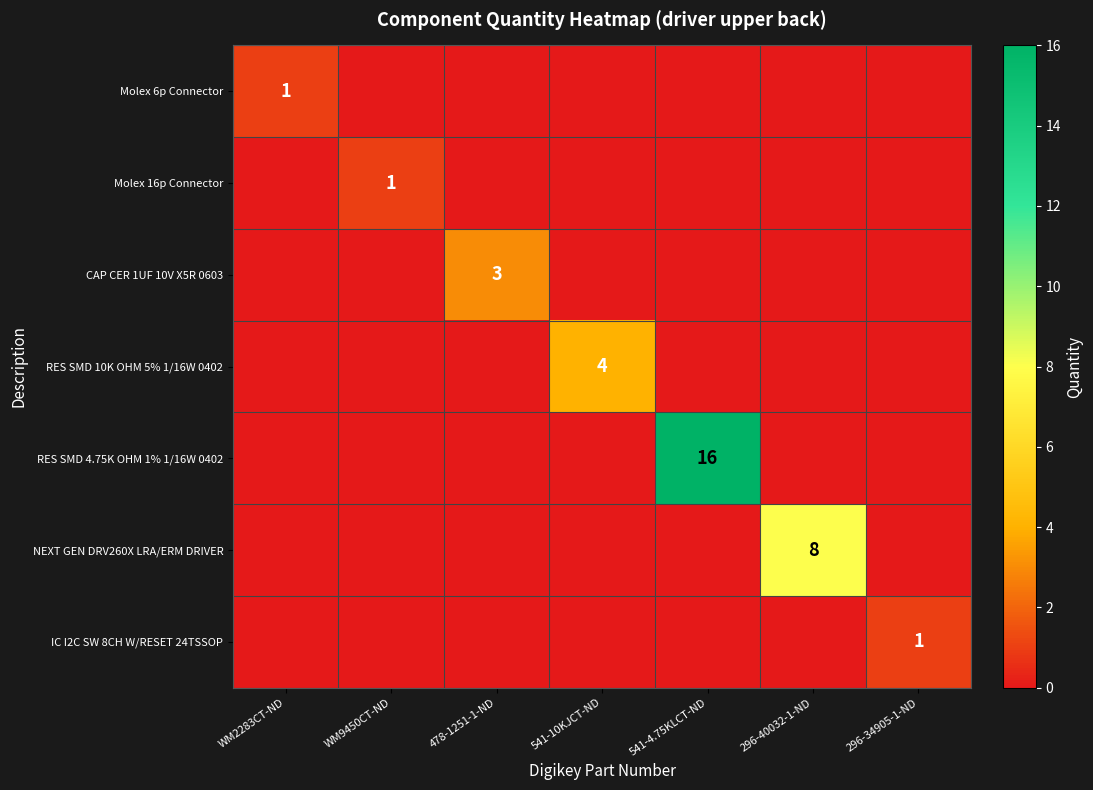

Between WM9450CT-ND and 296-34905-1-ND, which is larger?

WM9450CT-ND